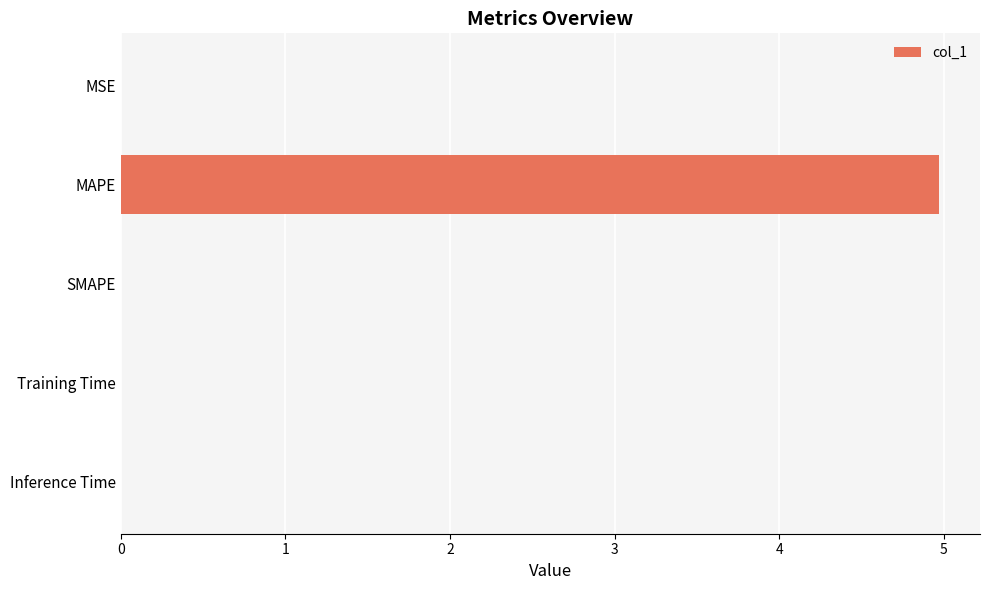

What is the sum of all values?

5.0